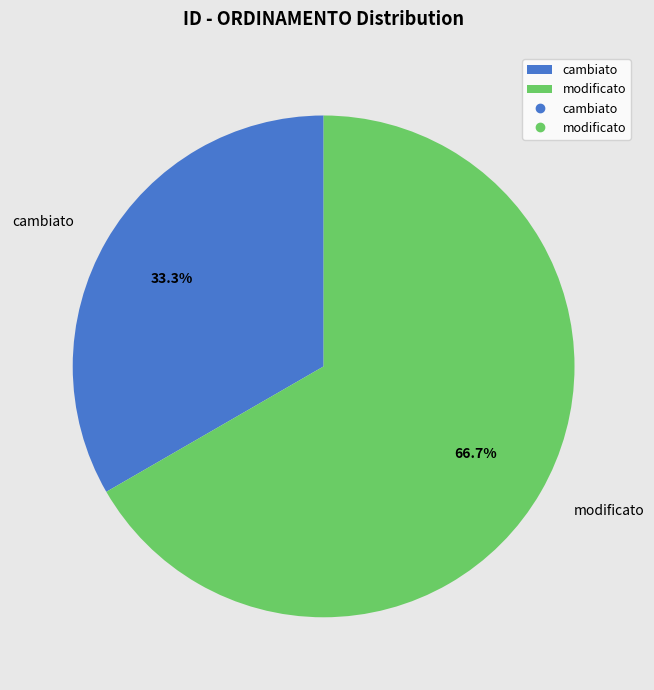

Rank the categories by value from highest to lowest.

modificato, cambiato